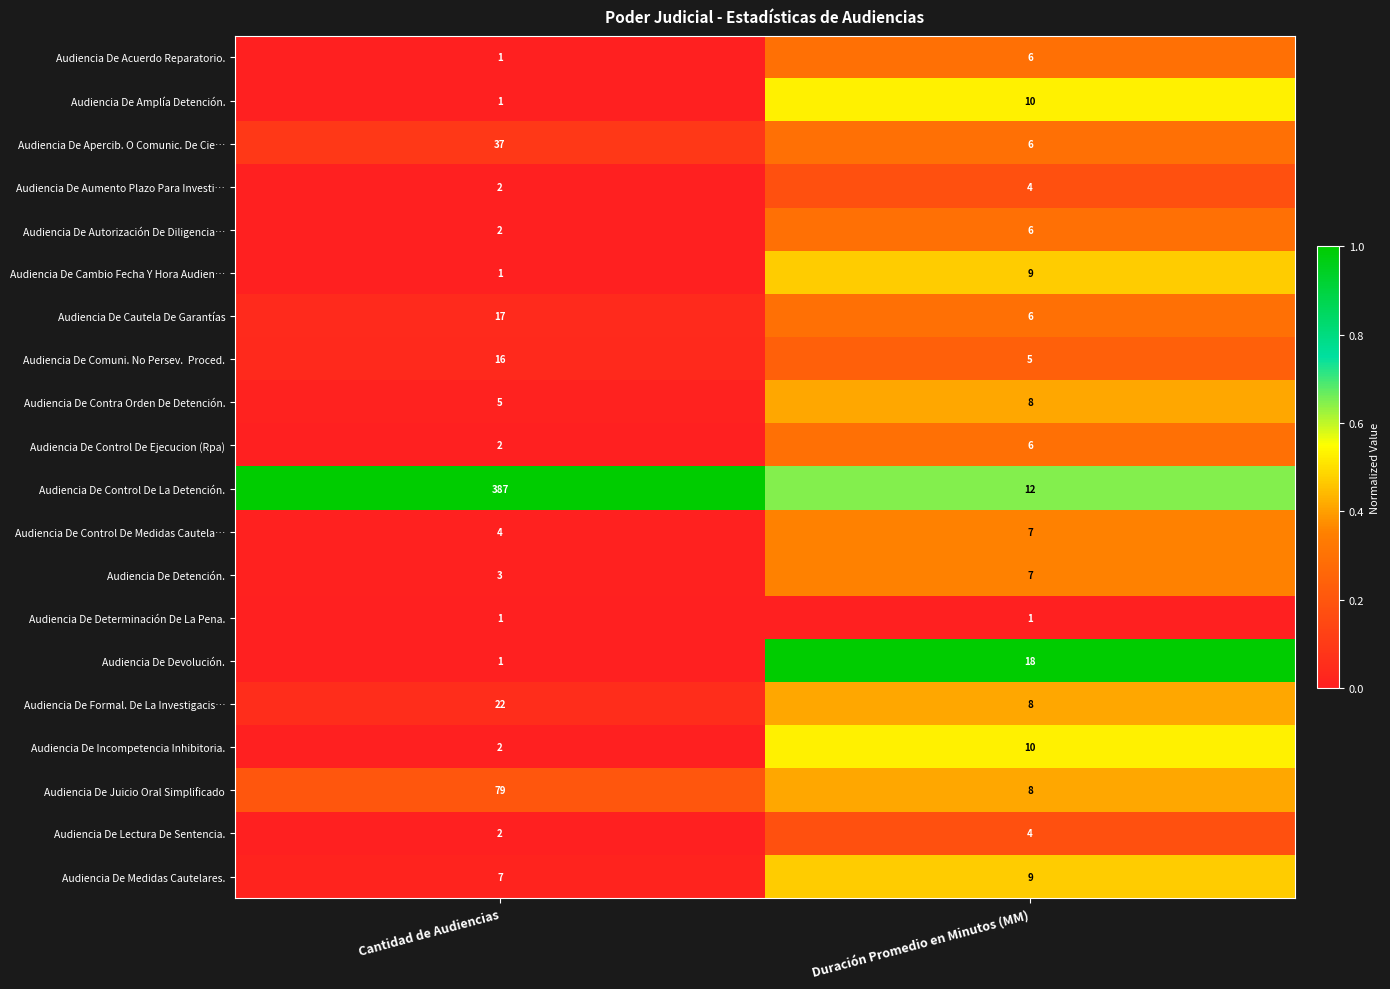

List the labels in order of Audiencia De Incompetencia Inhibitoria. value, largest first.

Duración Promedio en Minutos (MM), Cantidad de Audiencias